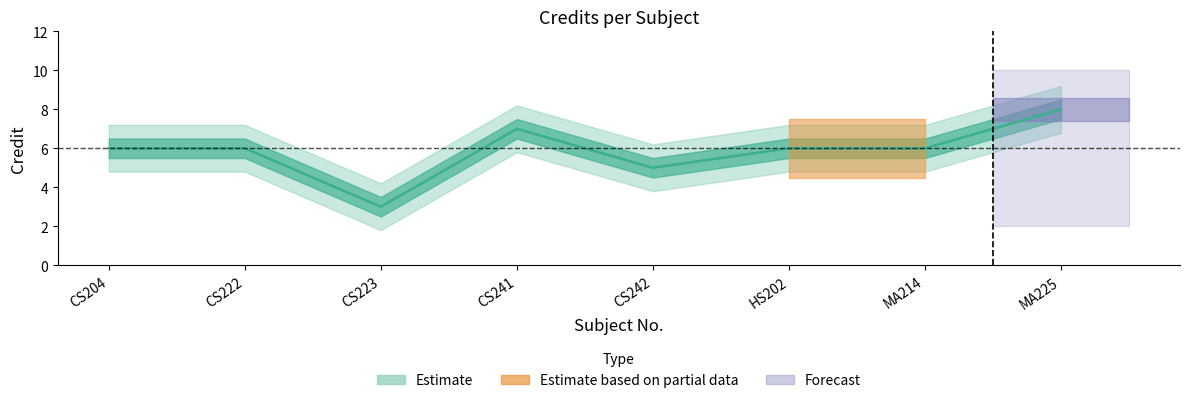

Reading left to right, transcribe all the data shown in this chart.

CS204=6	CS222=6	CS223=3	CS241=7	CS242=5	HS202=6	MA214=6	MA225=8